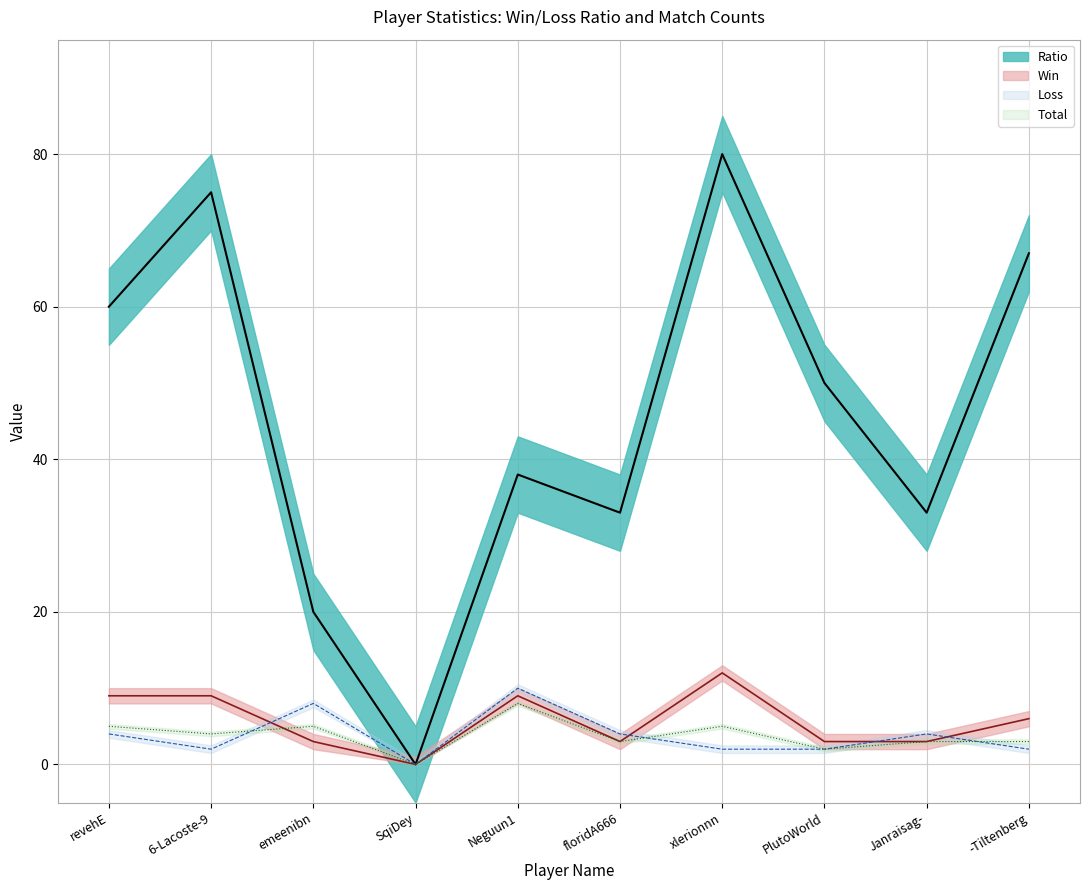

The value of Win at 6-Lacoste-9 is 5. True or false?

False